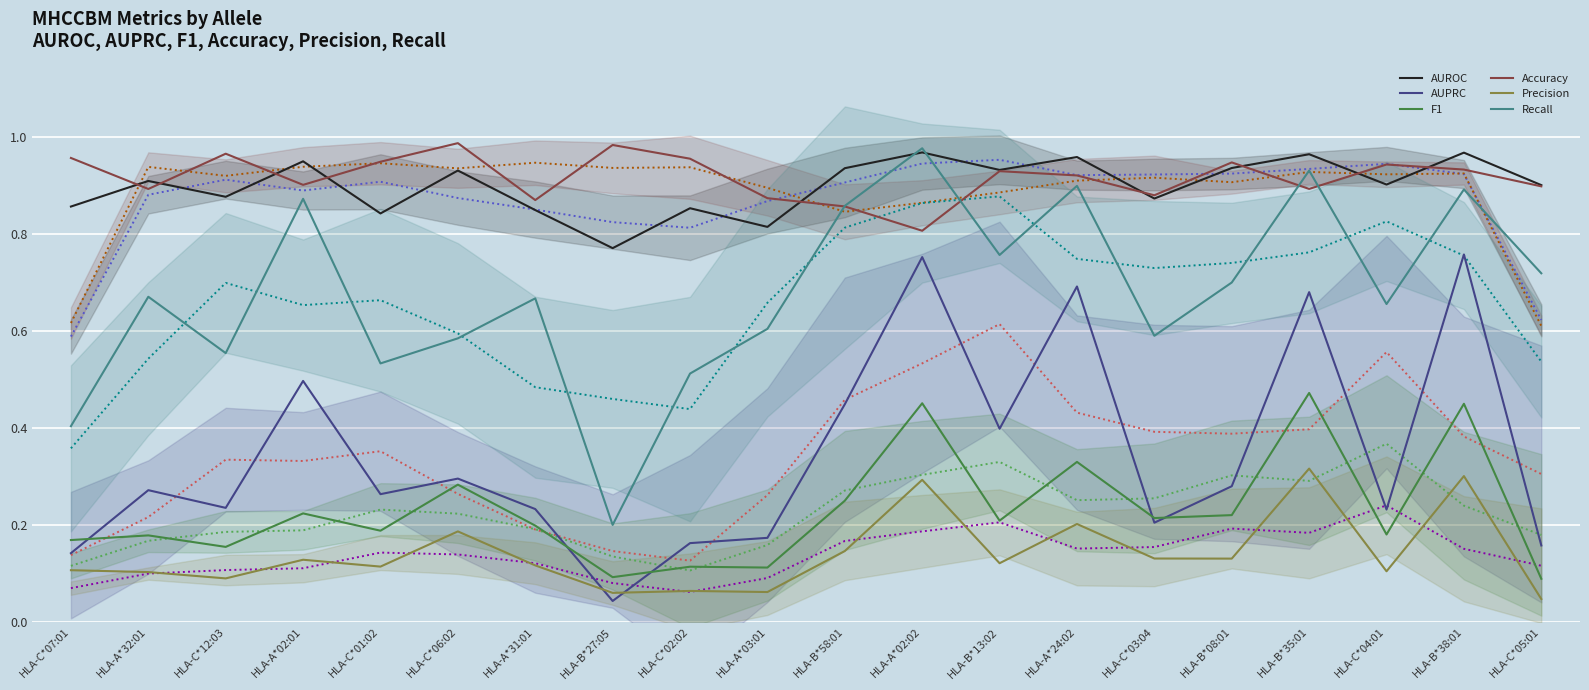

Rank the series at HLA-C*01:02 from lowest to highest value.

Precision, F1, AUPRC, Recall, AUROC, Accuracy